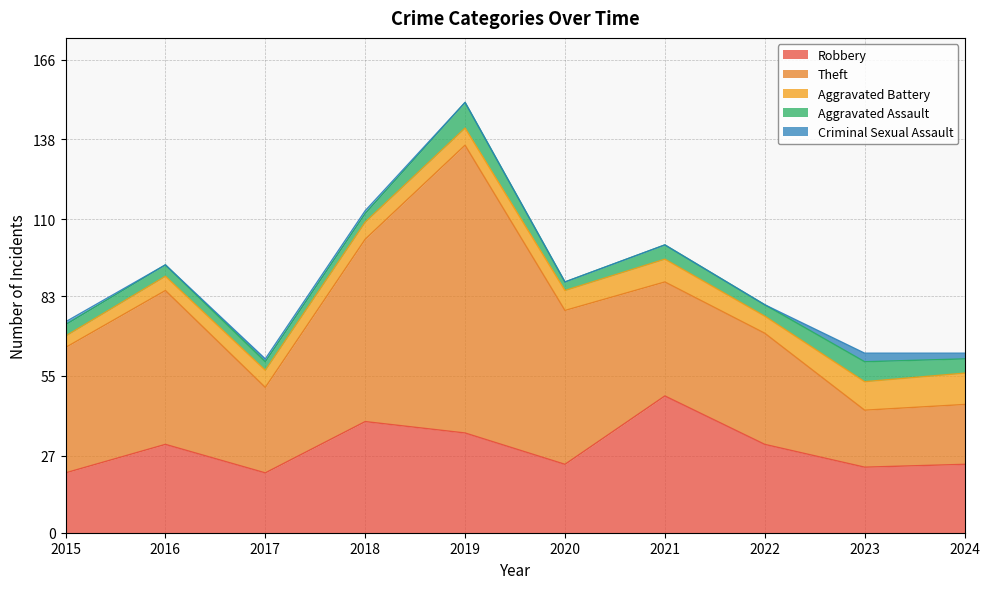

Which has a higher value, 2024 or 2016?

2016